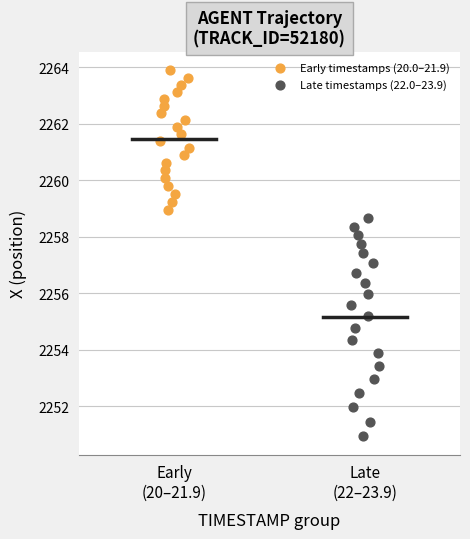

Which series has the widest spread of Y values?

Late timestamps (22.0–23.9)